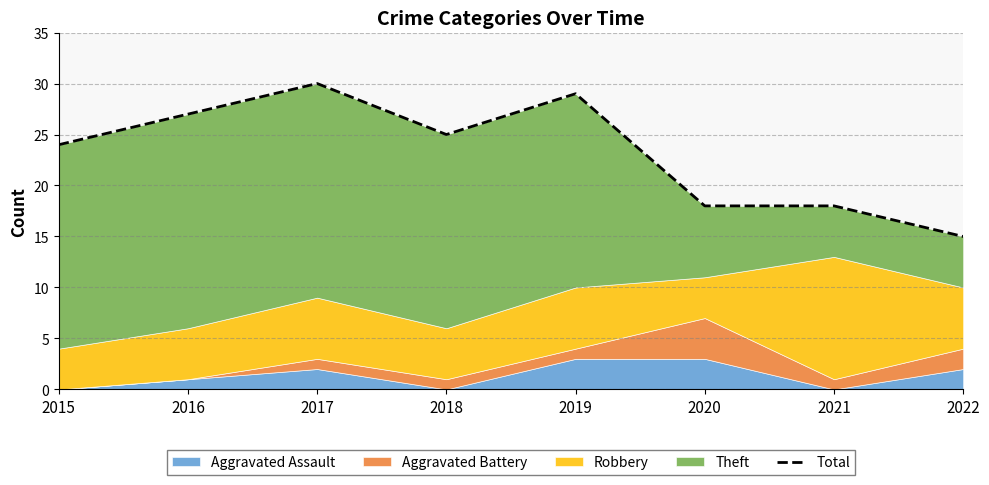

How many values are below 25?

4